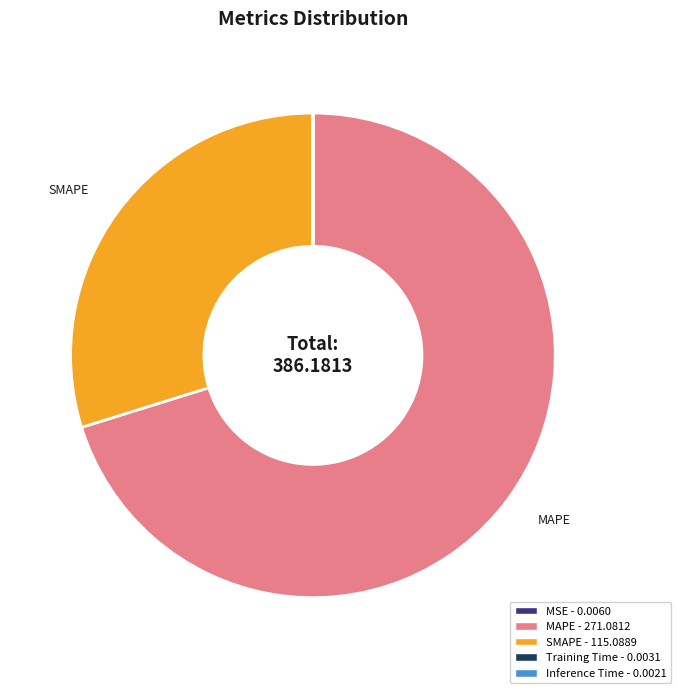

Does any single category account for the majority?

Yes